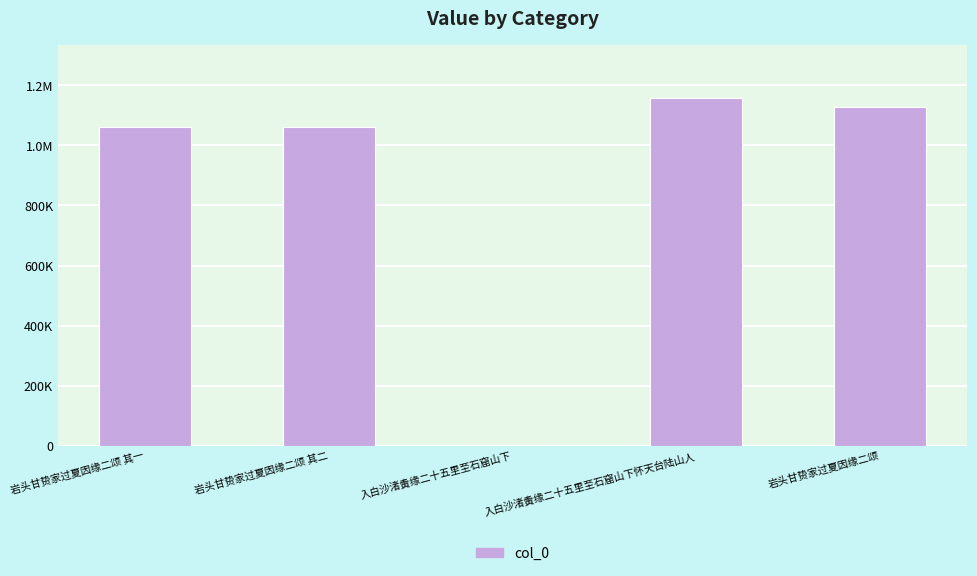

Reading right to left, list all the values displayed in this chart.

1129215	1158869	4163	1060880	1060879